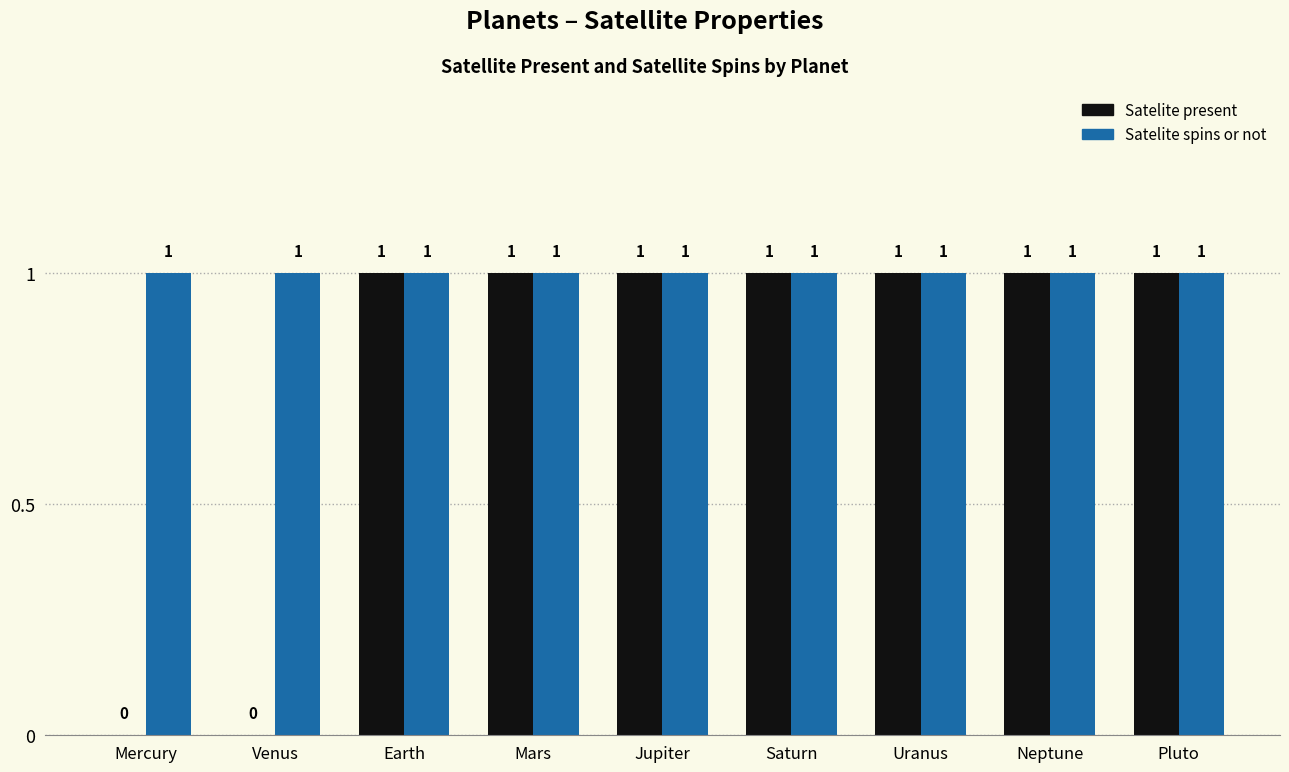

What is the sum of all Satelite present values?

7